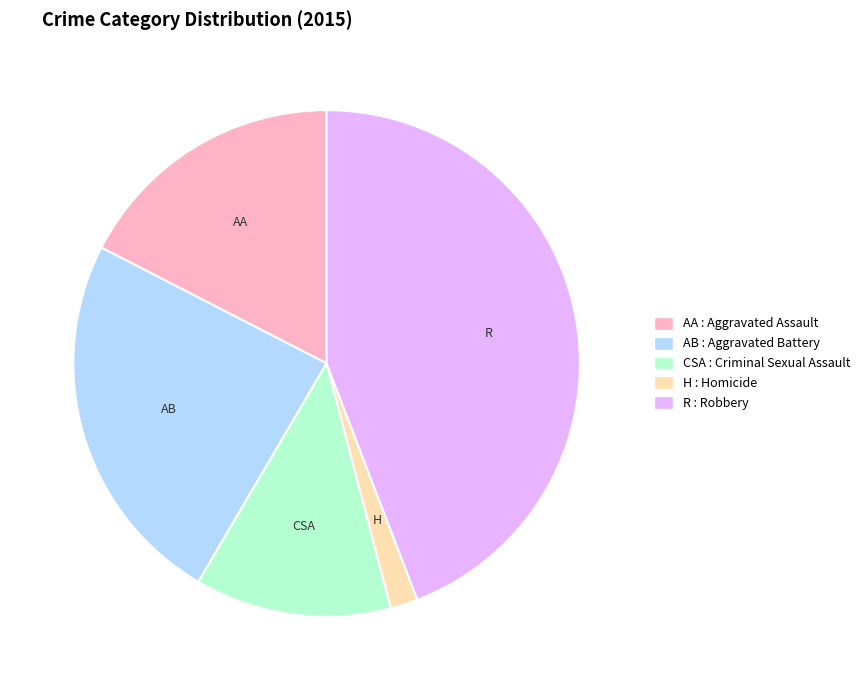

Does any single category account for the majority?

No